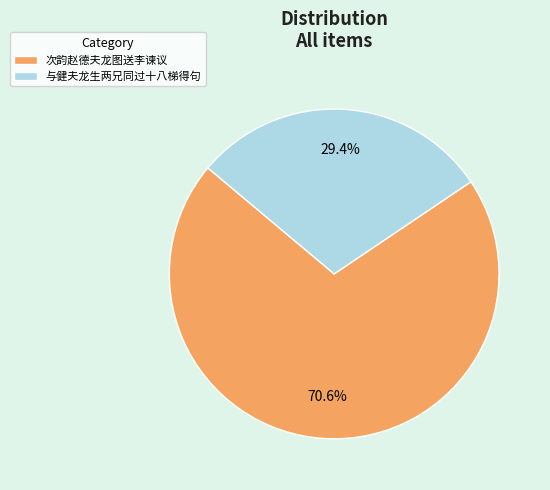

What is the total percentage of 次韵赵德夫龙图送李谏议 and 与健夫龙生两兄同过十八梯得句?

100.0%